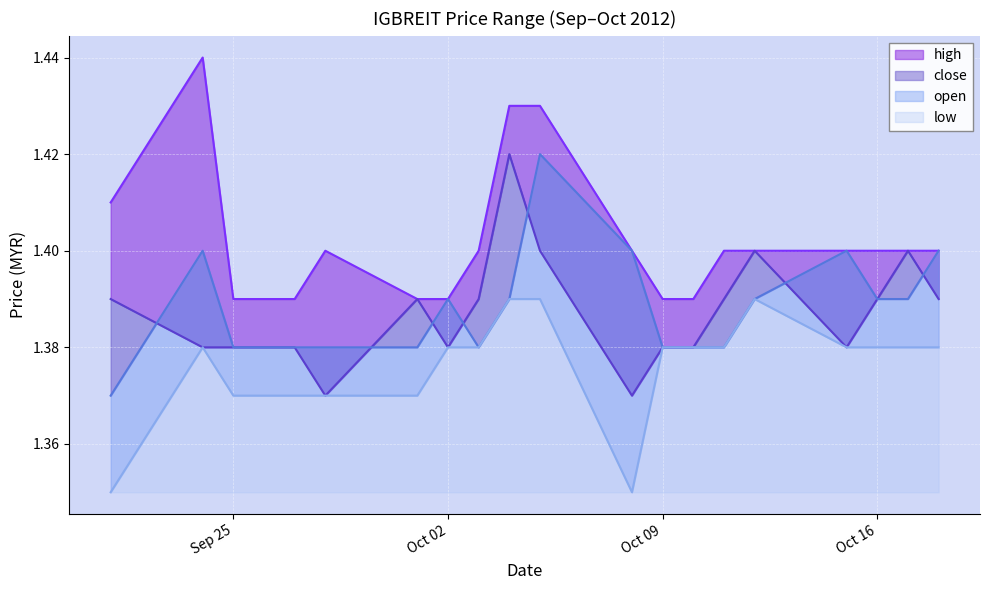

The open series shows 2.1 at 2012-10-18. True or false?

False